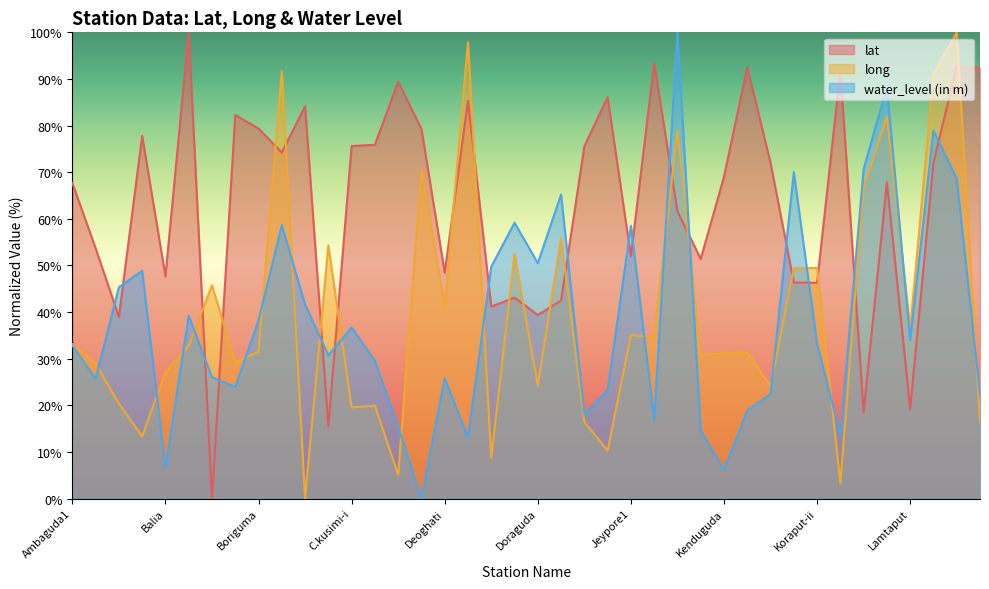

What is the difference between the maximum and second lowest values in the lat series?

84.5